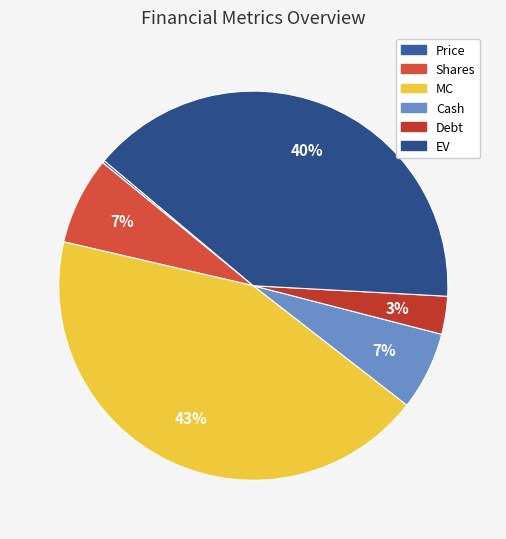

Is it true that Price is 1% of the pie?

False